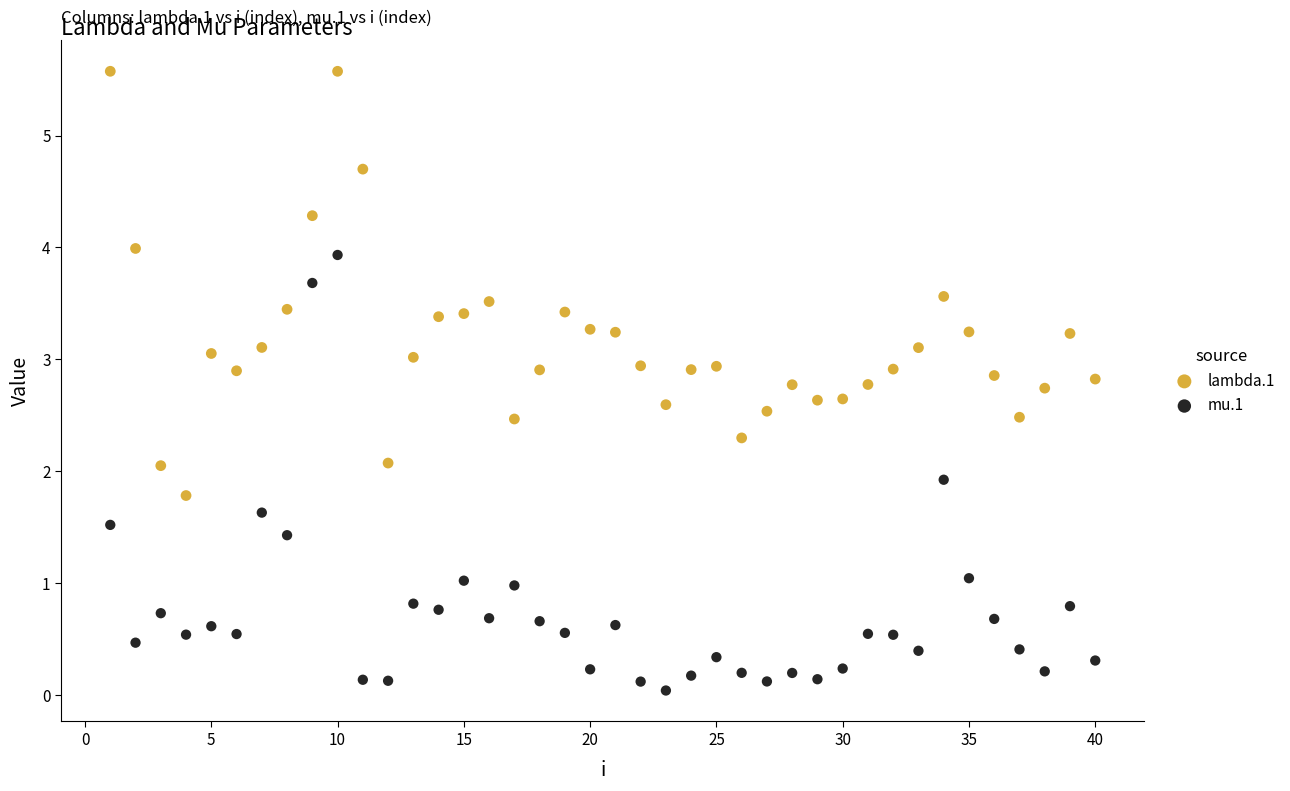

Which series has the widest spread of Y values?

mu.1